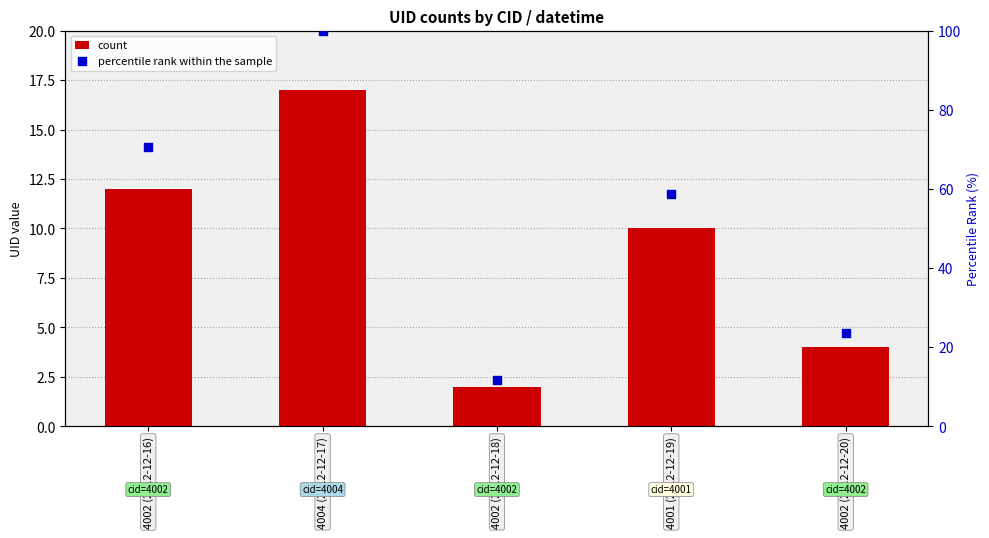

Which series has the largest total across all categories?

percentile rank within the sample